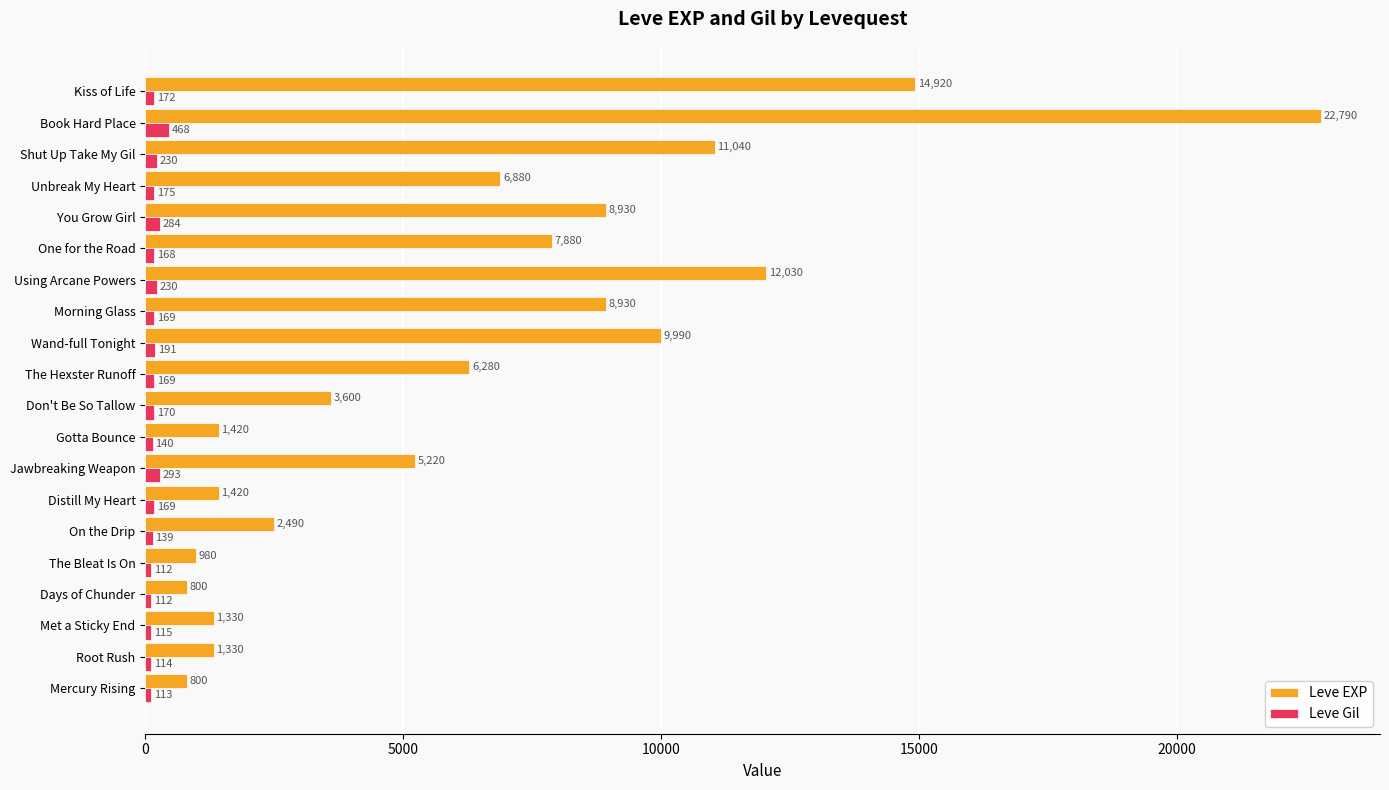

At how many categories does at least one series exceed 17882?

1